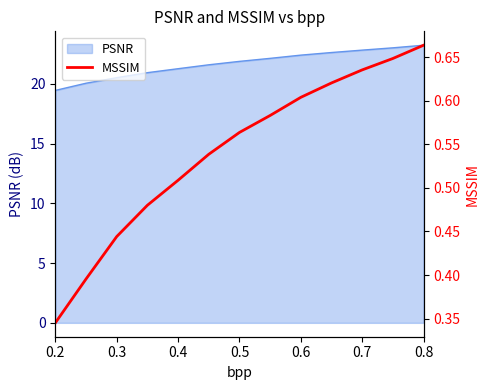

True or false: PSNR has a value of 22.4 at 0.6.

True